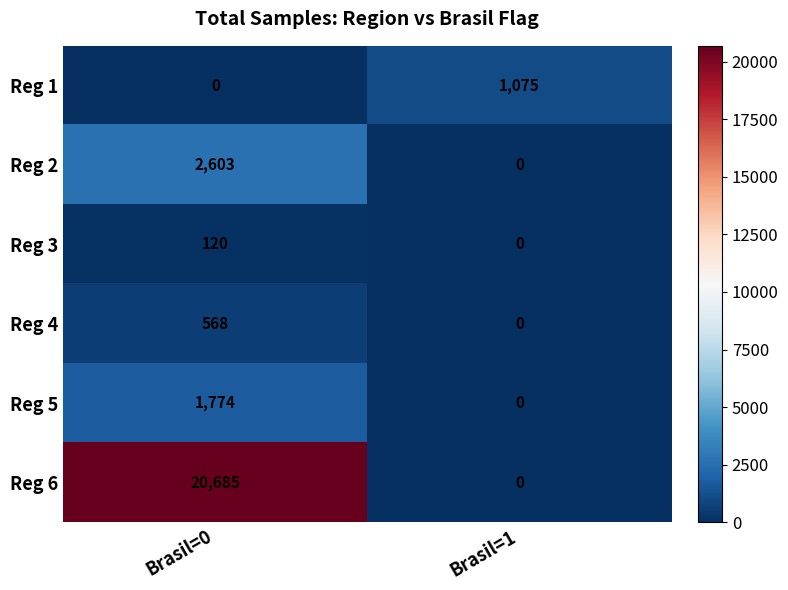

At Brasil=0, list the series in order from largest to smallest.

Reg 6, Reg 2, Reg 5, Reg 4, Reg 3, Reg 1